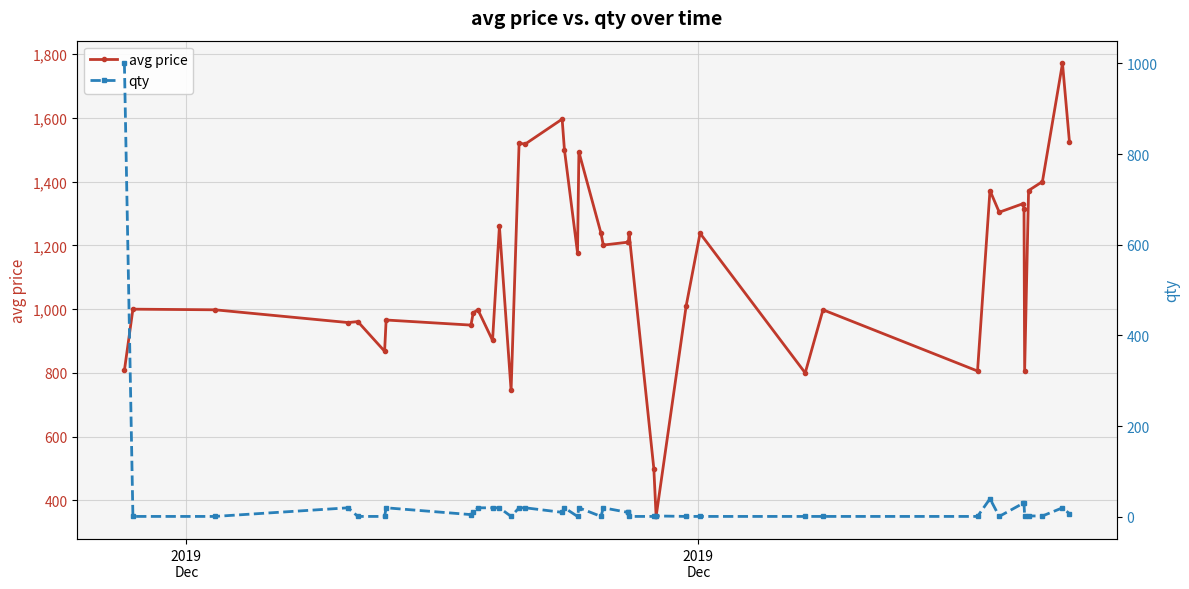

What are all the series names shown in the legend?

avg price, qty